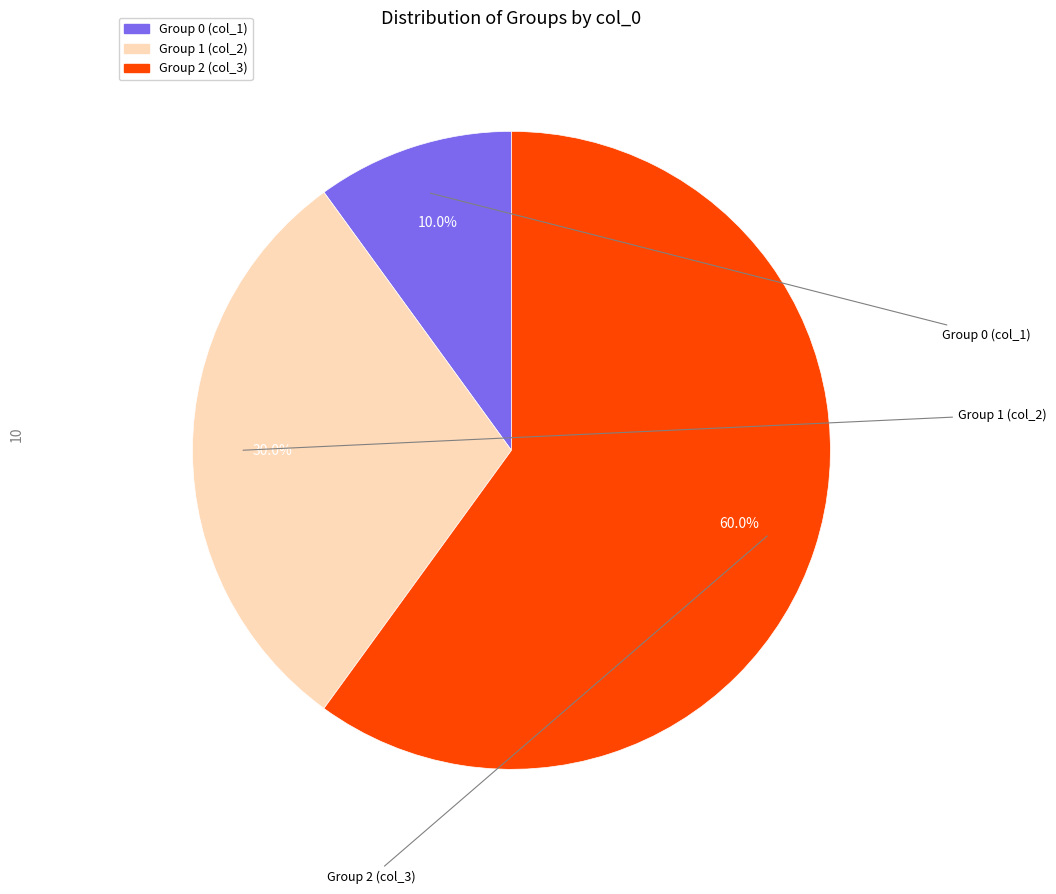

Does any single category account for the majority?

Yes